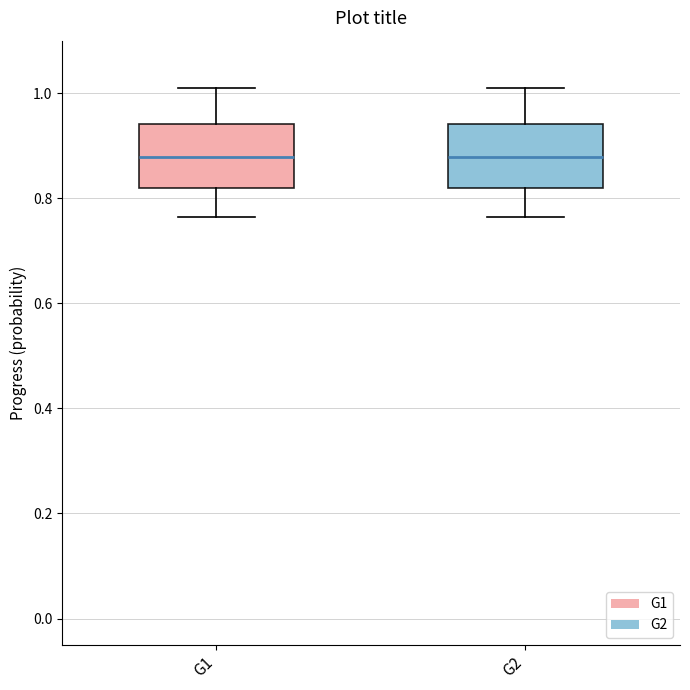

Reading left to right, transcribe this box plot: for each box, give where its median line is, the range the box spans, and where its two whiskers end, as read against the y-axis. The values are not printed on the chart, so give them approximately, as read against the axis.

G1: median 0.88, box 0.82 to 0.94, whiskers 0.76 to 1.02
G2: median 0.88, box 0.82 to 0.94, whiskers 0.76 to 1.02